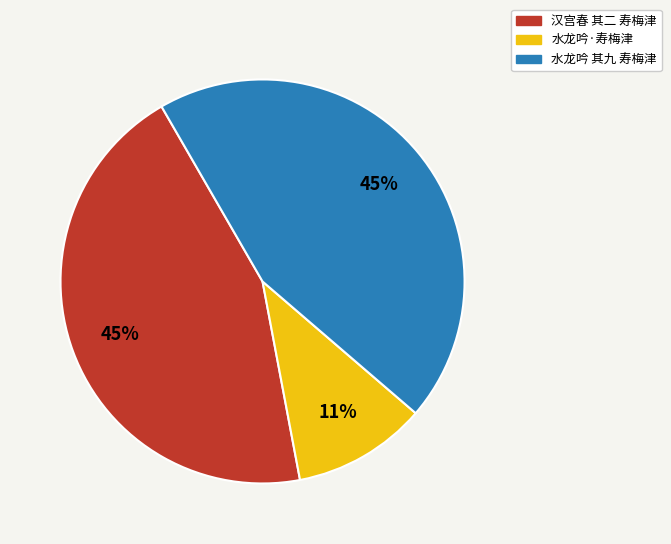

What is the smallest slice in the pie chart?

水龙吟·寿梅津